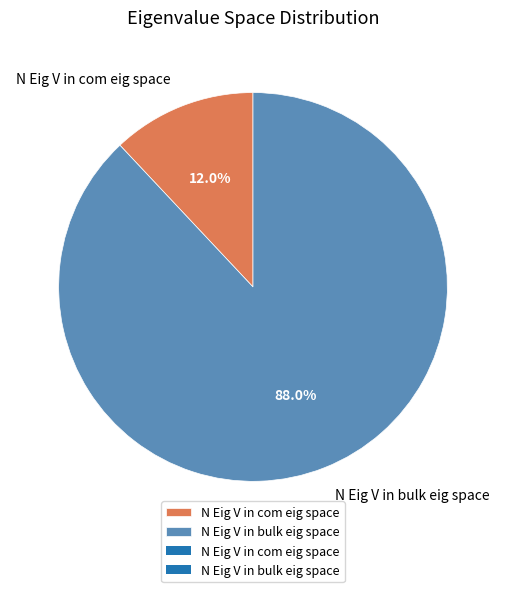

Which category has the biggest portion of the pie?

N Eig V in bulk eig space